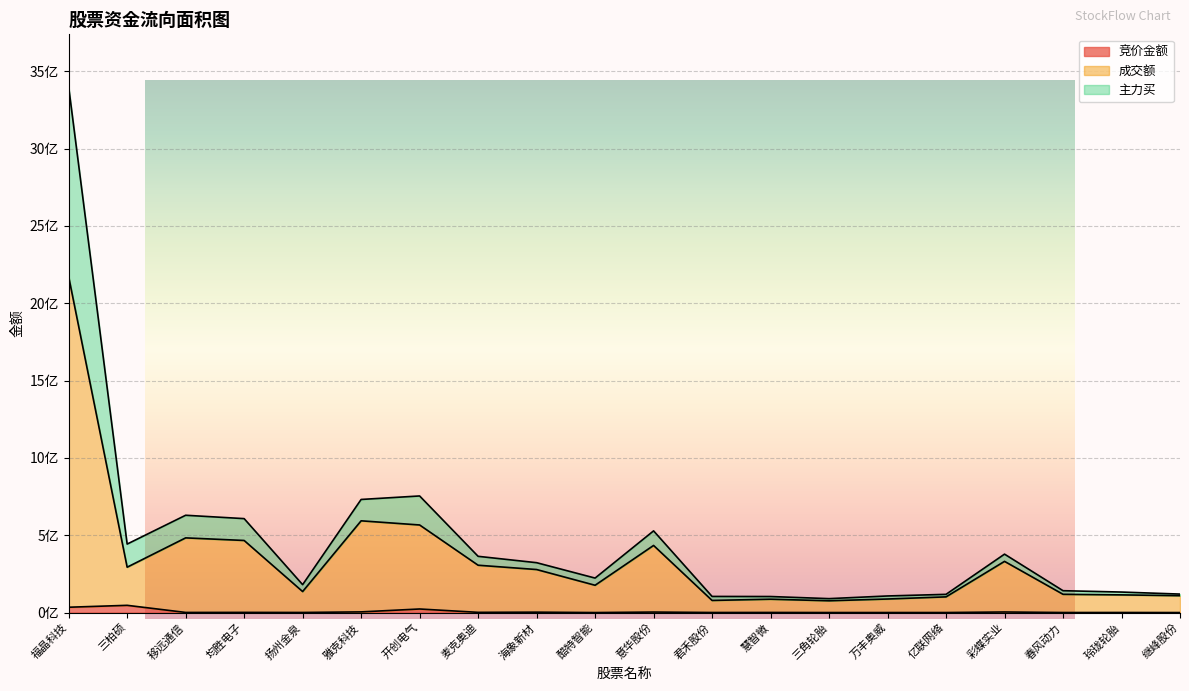

What is the average value of the 成交额 series?

350317854